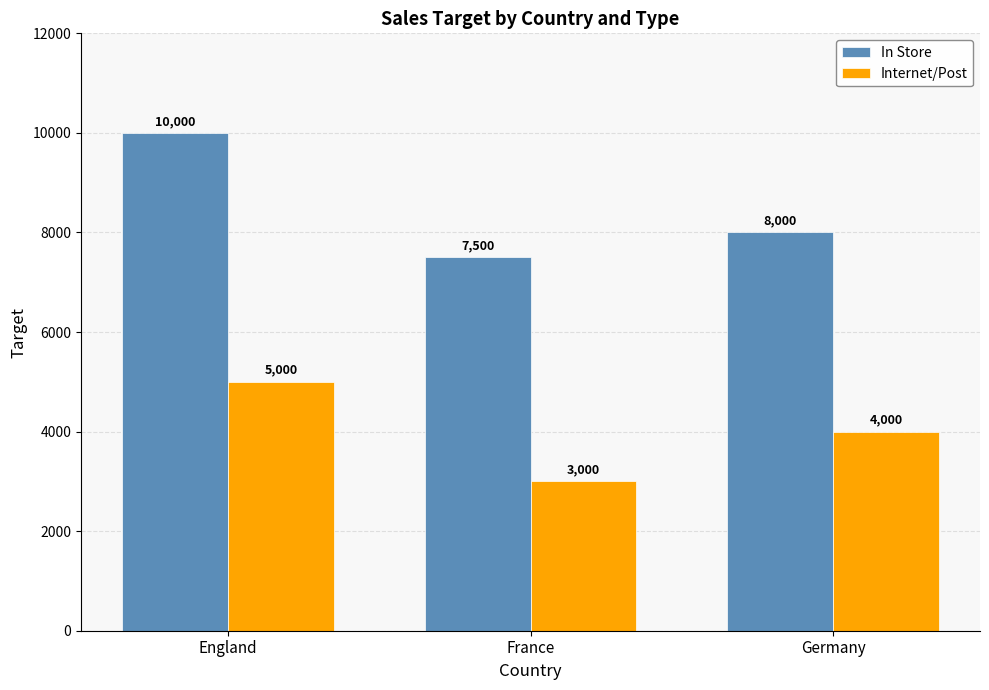

What is the sum of the In Store values at Germany and England?

18000